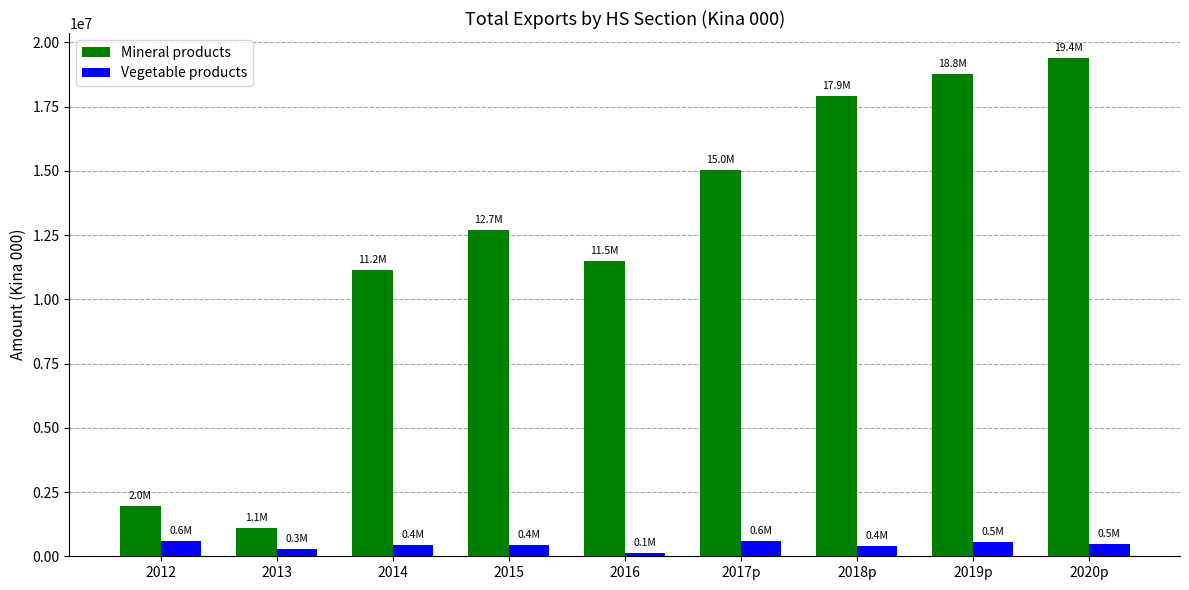

List the series in order of their overall mean, highest first.

Mineral products, Vegetable products